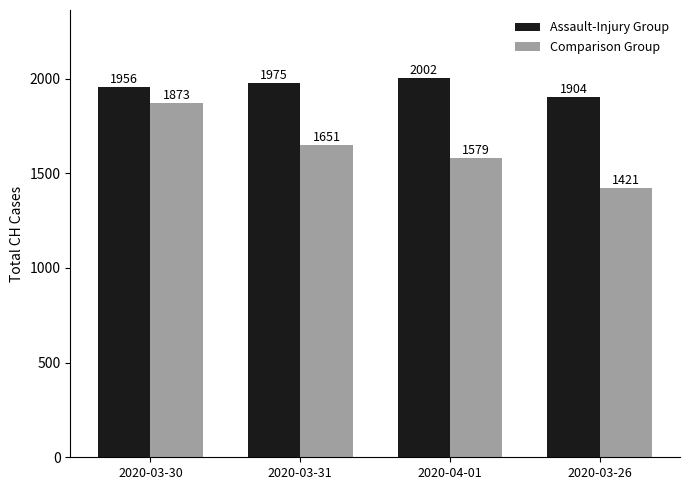

Reading left to right, extract all data points from this chart.

Assault-Injury Group: 1956	1975	2002	1904
Comparison Group: 1873	1651	1579	1421